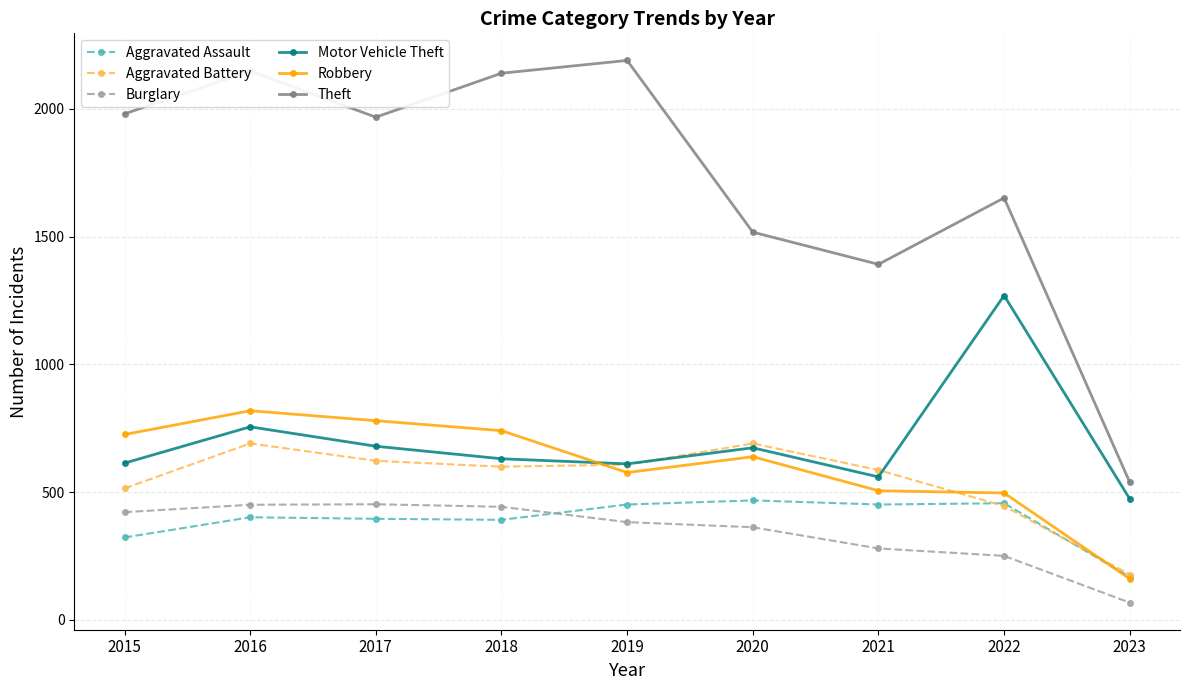

True or false: Motor Vehicle Theft and Burglary cross at least once.

False